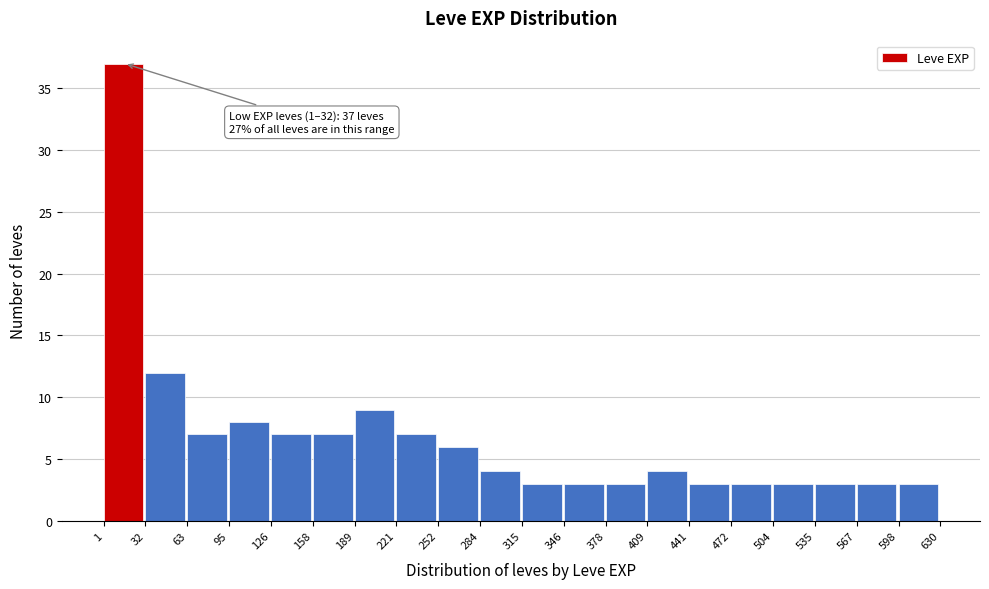

Which range on the x-axis has the tallest bar?

1 to 32